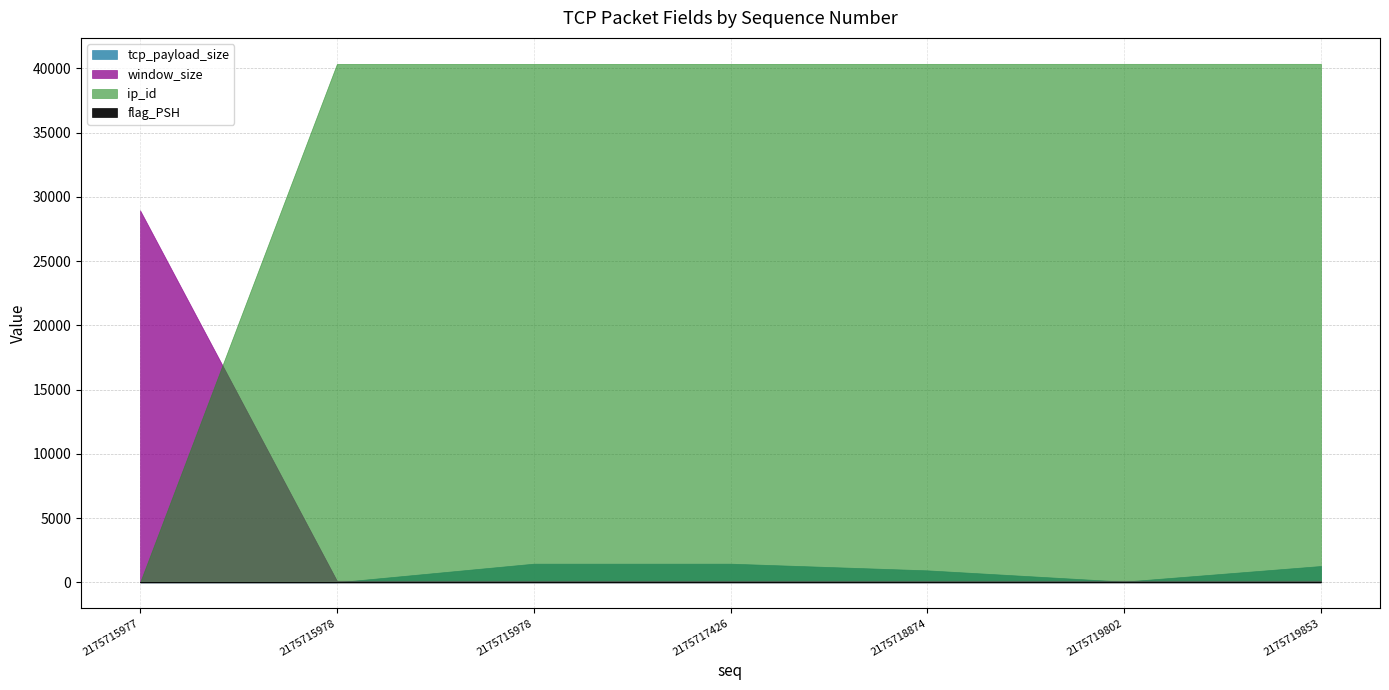

Which series has the widest spread of values?

ip_id